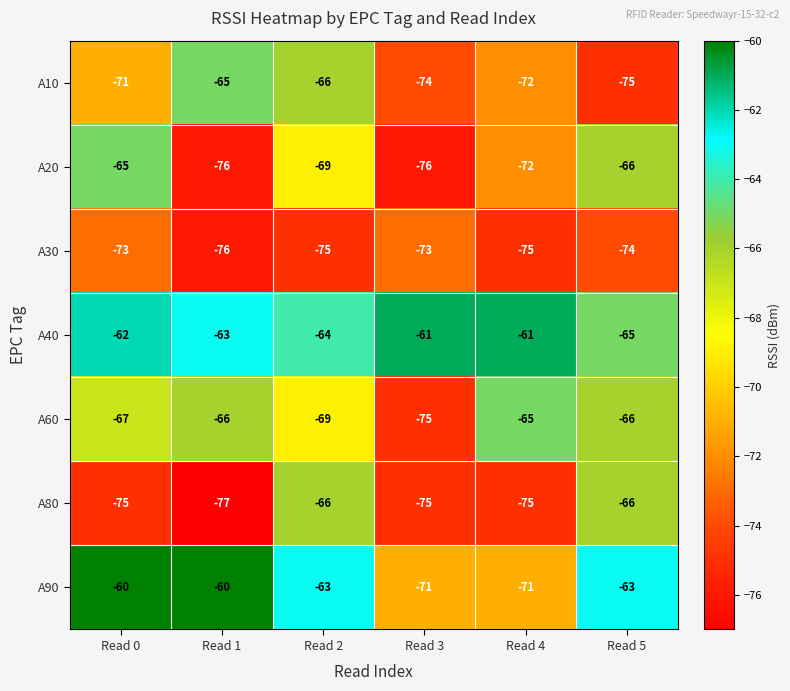

What is the total value across all series at Read 0?

-473